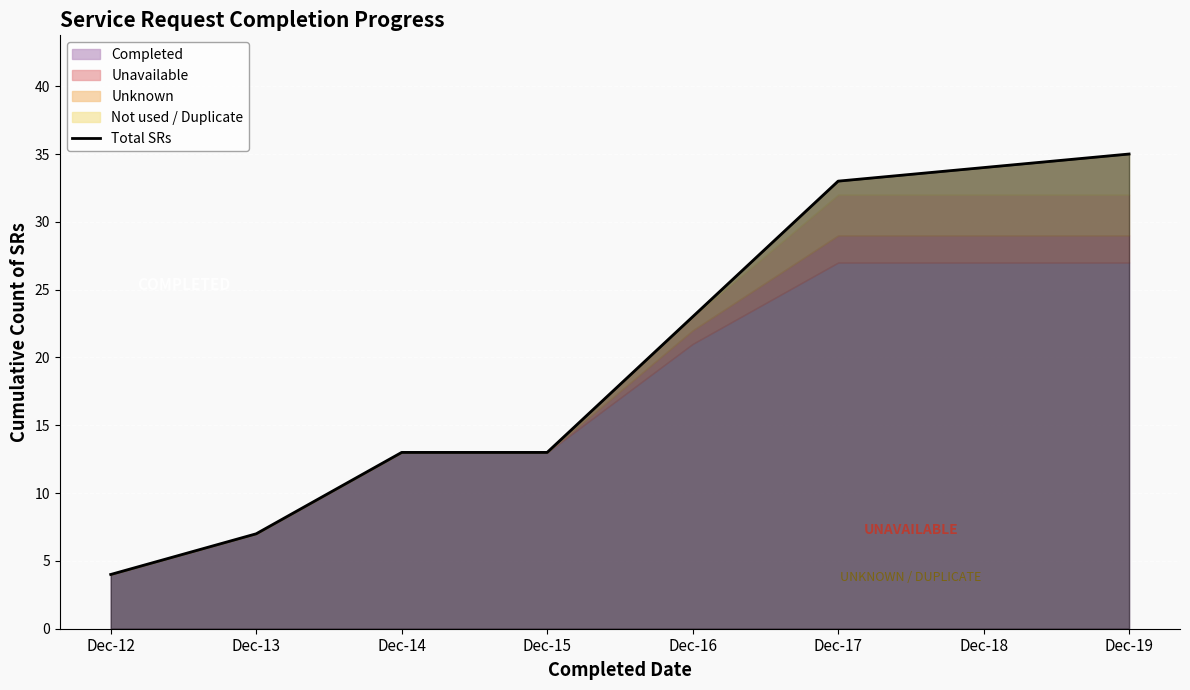

At which label does the data first exceed 23?

Dec-17